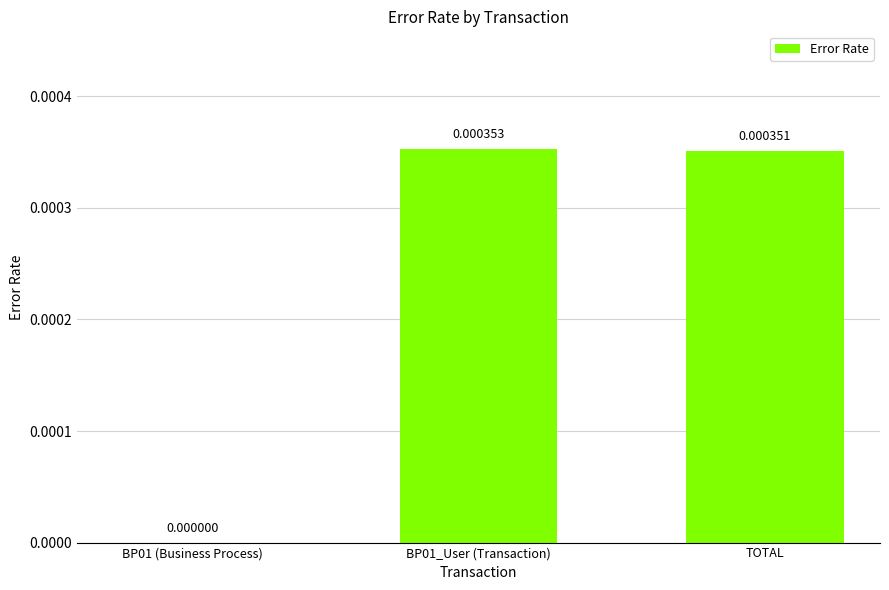

Between BP01_User (Transaction) and BP01 (Business Process), which is larger?

BP01_User (Transaction)